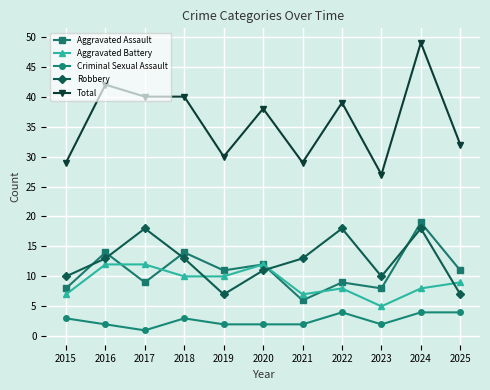

Is this an area chart (filled region under the line)?

No